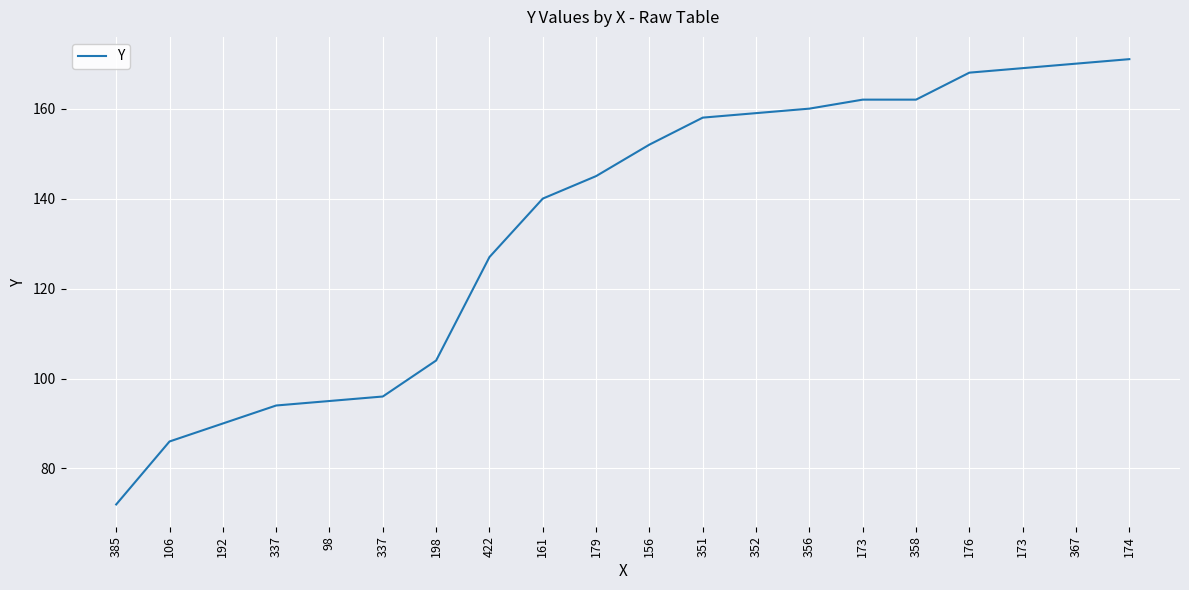

Is it true that the value at 174 is 171?

True